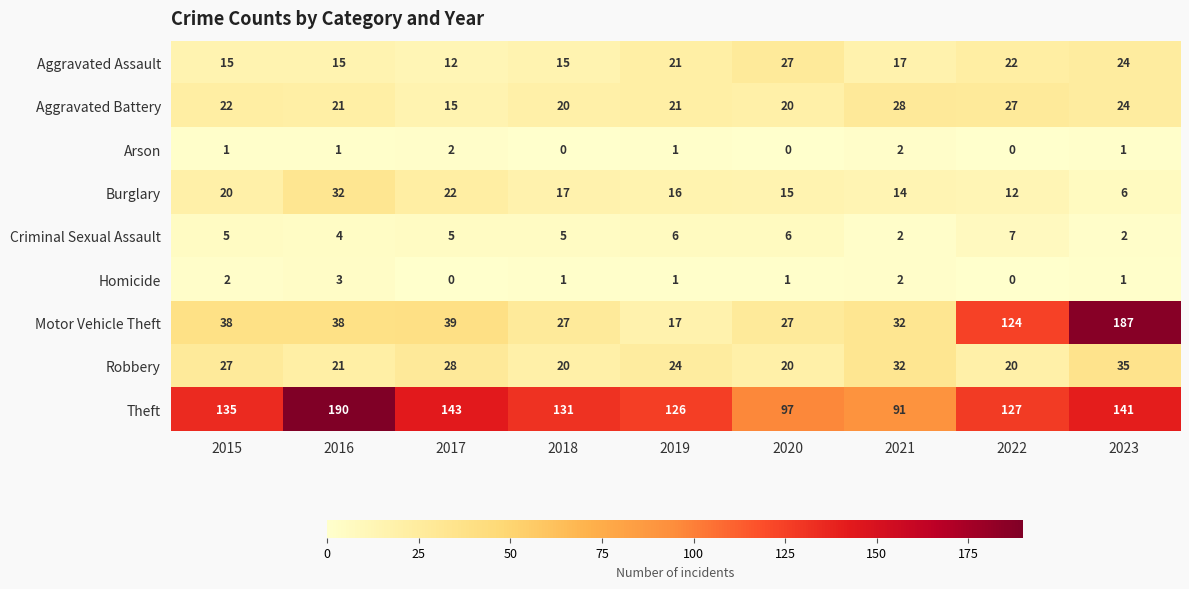

What is the sum of the Motor Vehicle Theft values at 2021 and 2017?

71